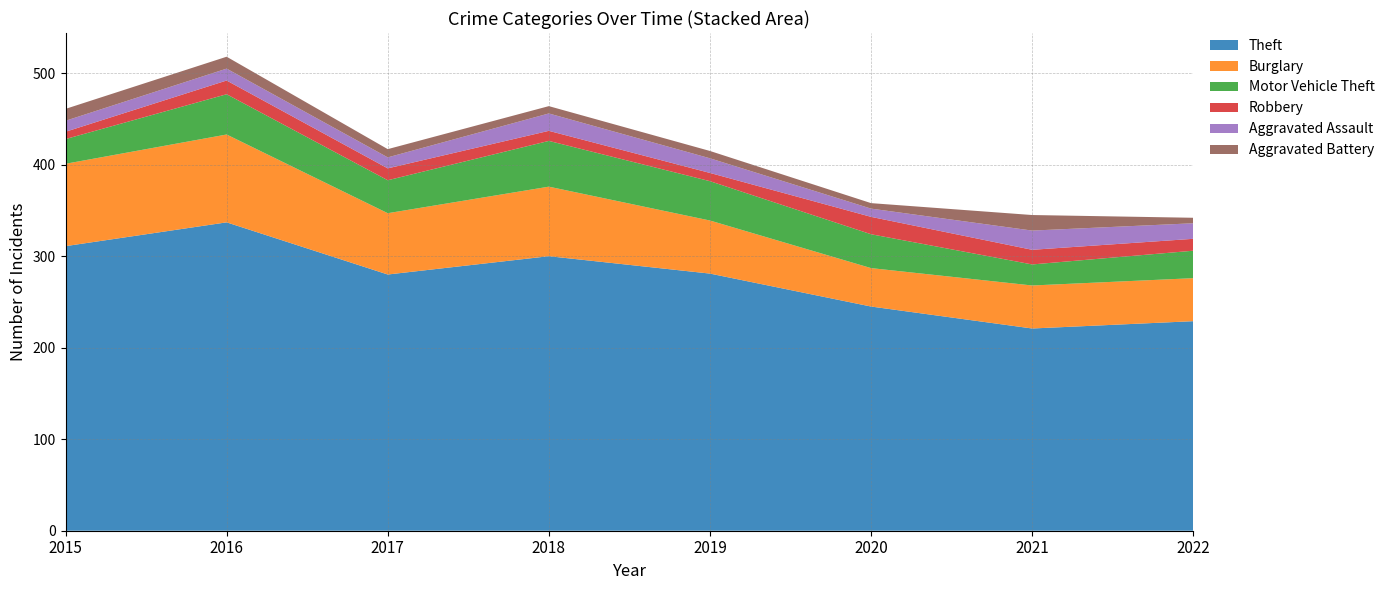

Reading left to right, transcribe all the data shown in this chart.

Theft: 311	337	280	300	281	245	221	229
Burglary: 90	96	67	76	58	42	47	47
Motor Vehicle Theft: 27	44	36	50	43	37	23	30
Robbery: 8	15	13	11	9	19	16	13
Aggravated Assault: 12	13	12	19	16	9	21	17
Aggravated Battery: 13	13	9	8	8	6	17	6